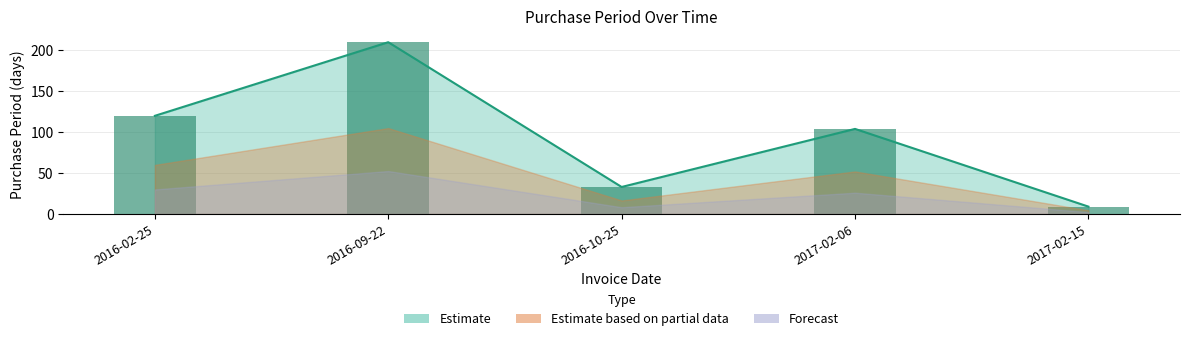

What is the change in value from 2016-02-25 to 2017-02-06?

-16